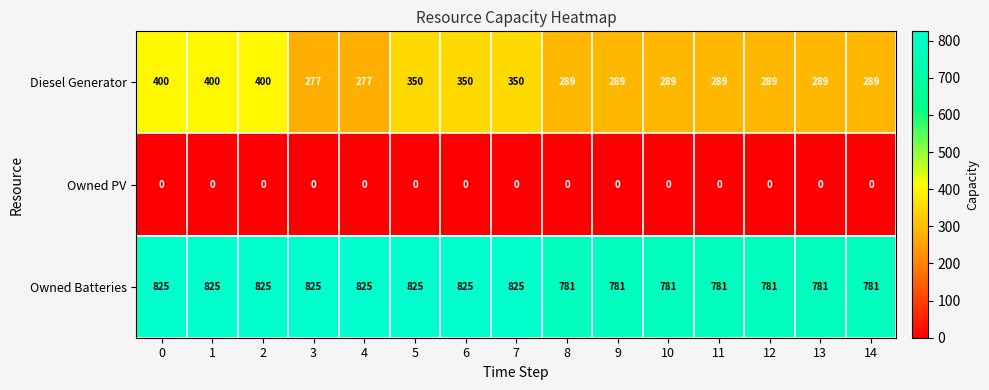

Rank the series by their average value, from highest to lowest.

Owned Batteries, Diesel Generator, Owned PV